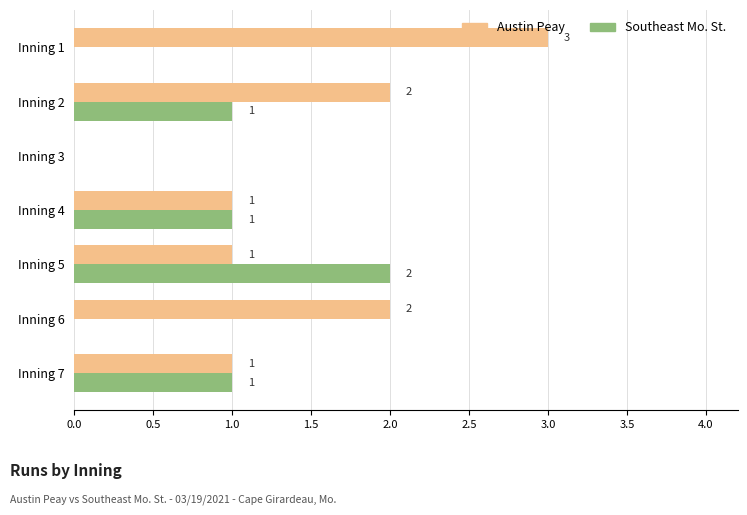

Which series has the largest total across all categories?

Austin Peay